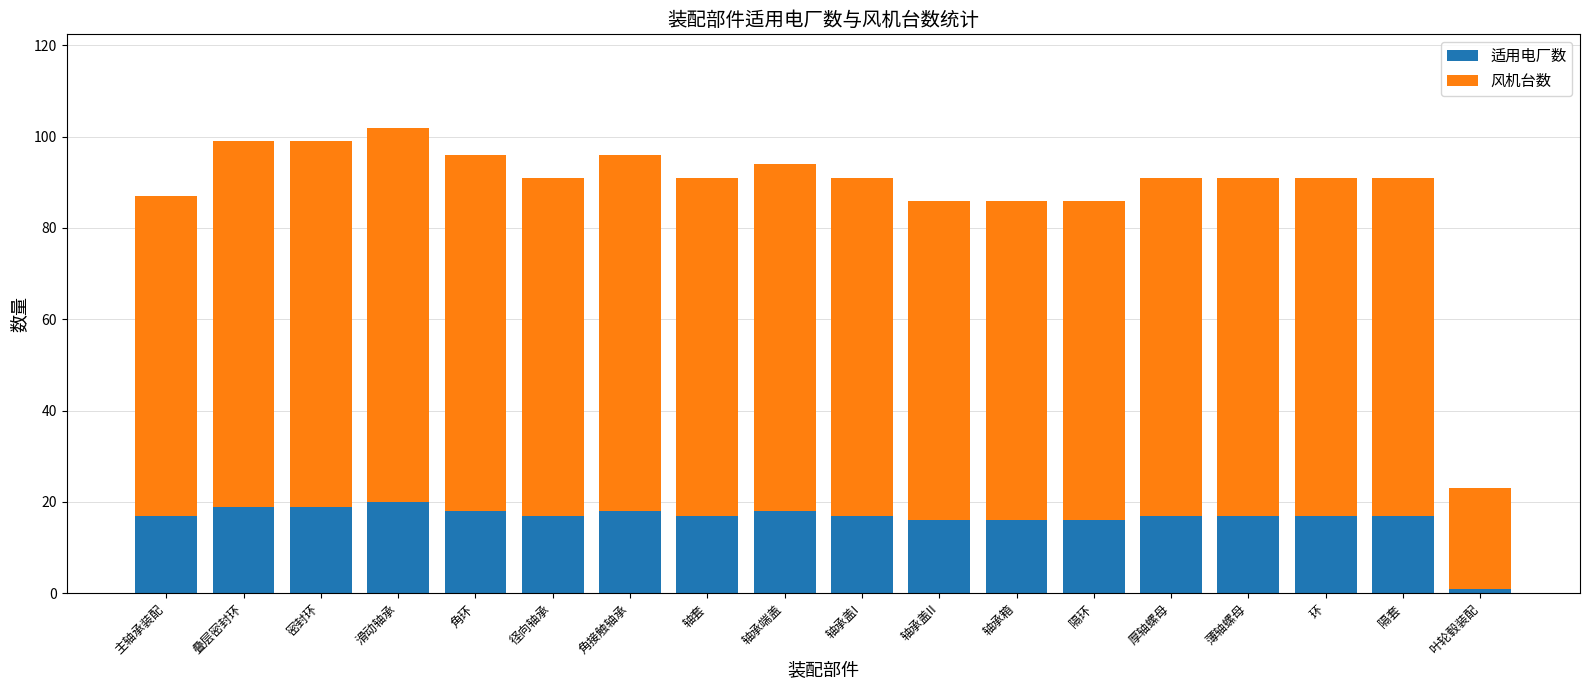

What is the total value across all series at 叠层密封环?

99